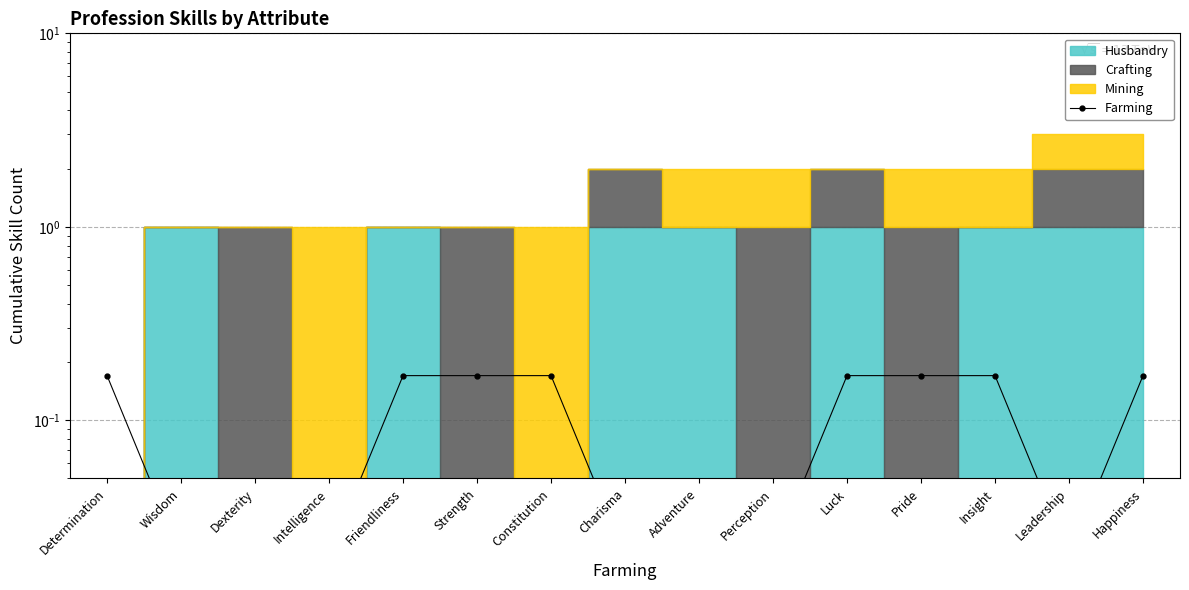

What is the sum of the values at Determination and Dexterity?

0.2